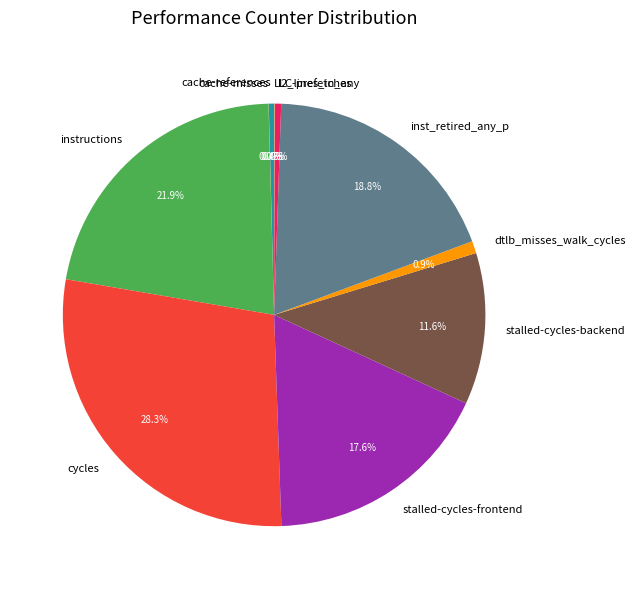

How much of the chart is everything except l2_lines_in_any?

99.5%